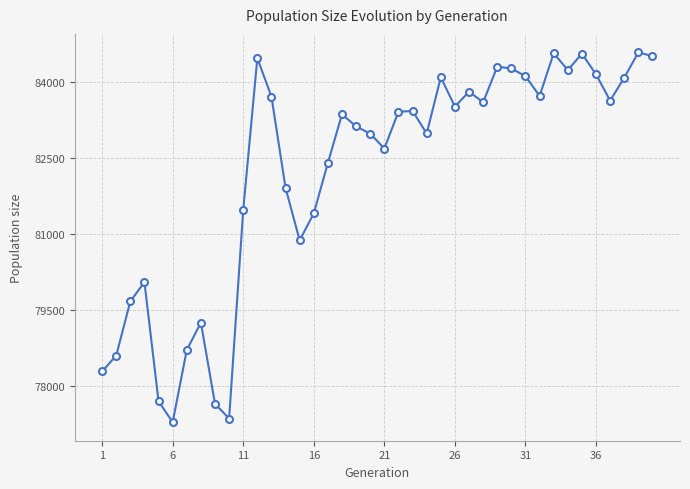

How many data points are less than 83422?

20